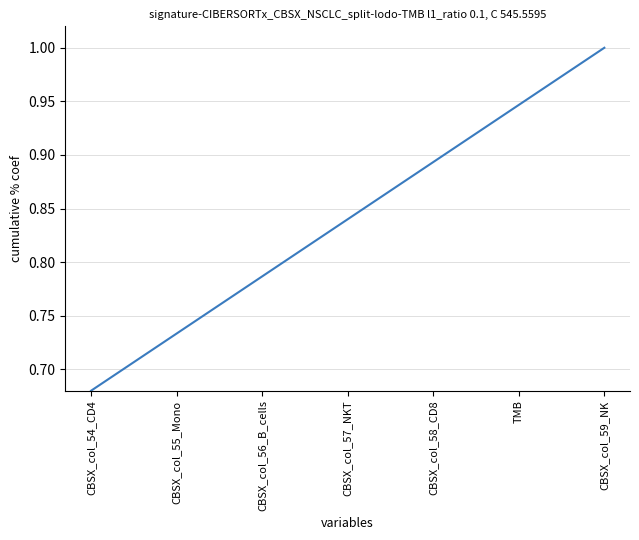

Does the chart display data point markers on the line(s)?

No